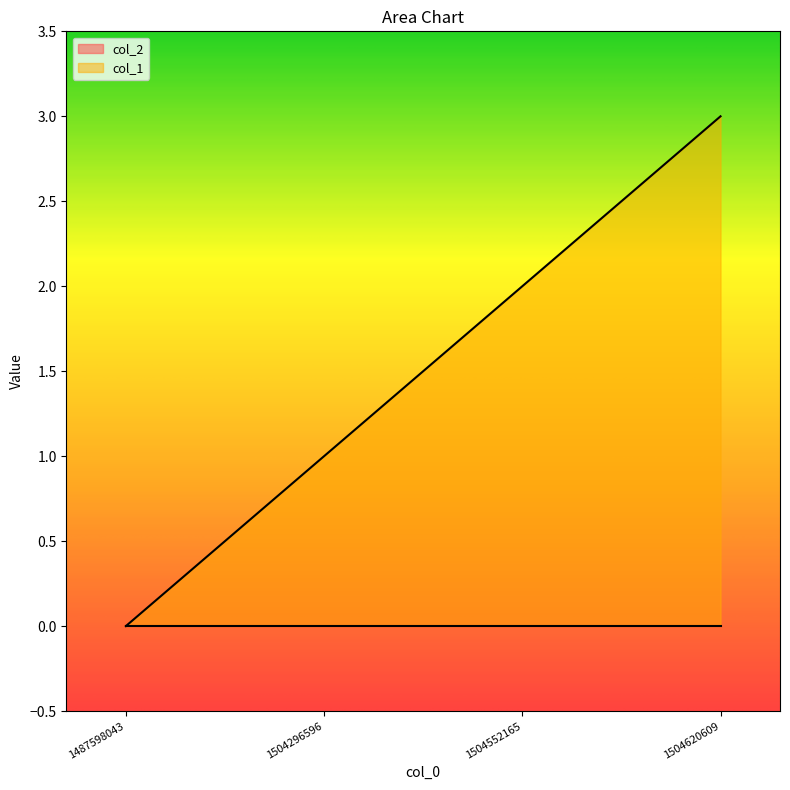

Reading left to right, extract all data points from this chart.

0	1	2	3